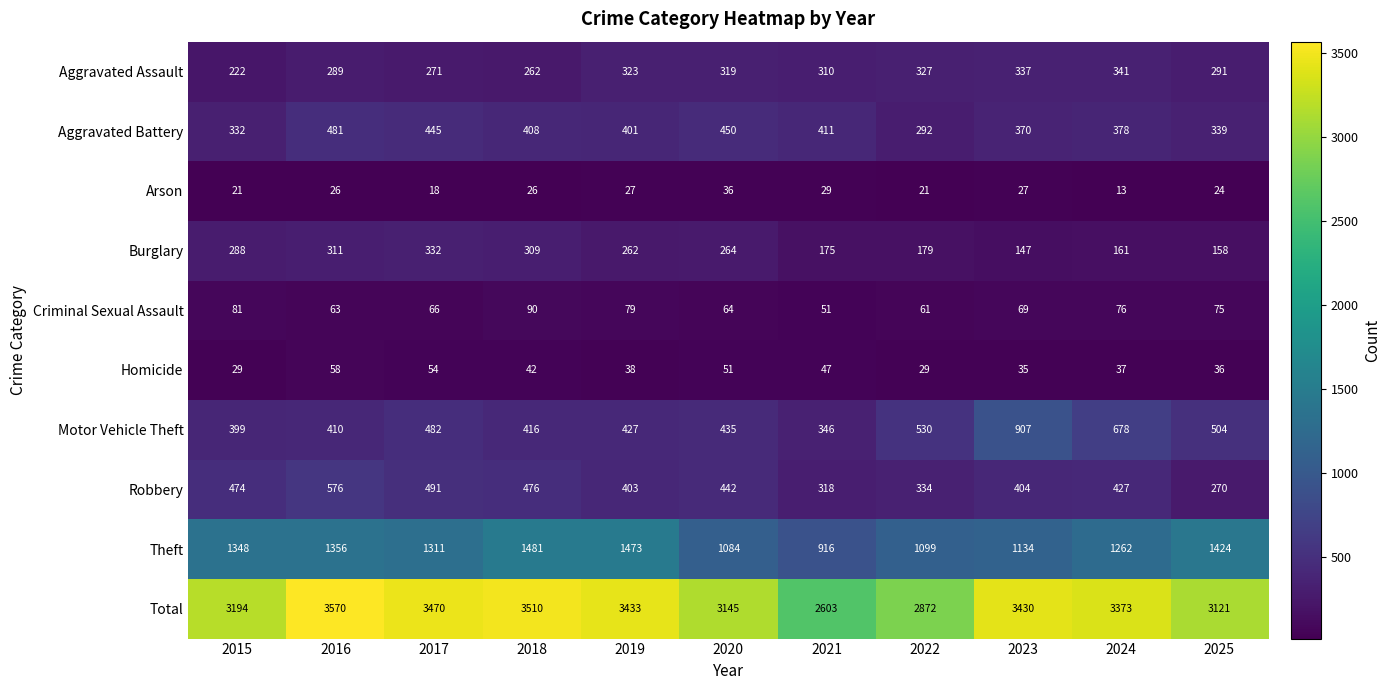

Between 2019 and 2021, which series saw the biggest shift?

Total